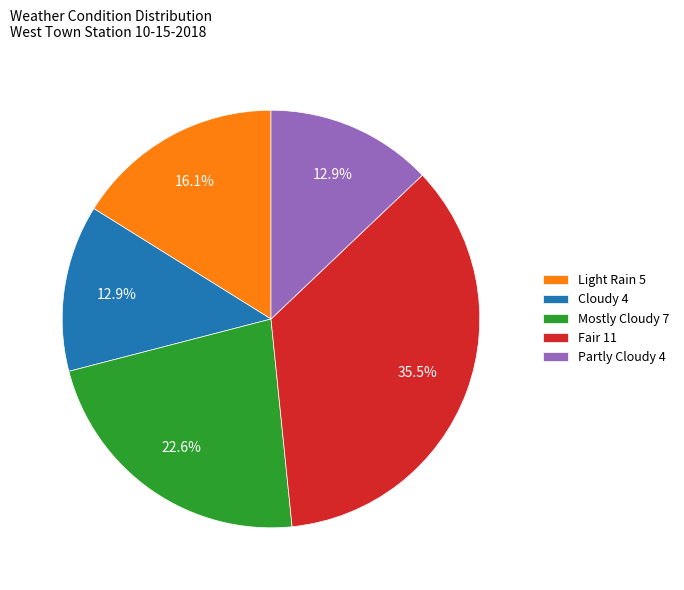

How many slices are in this pie chart?

5